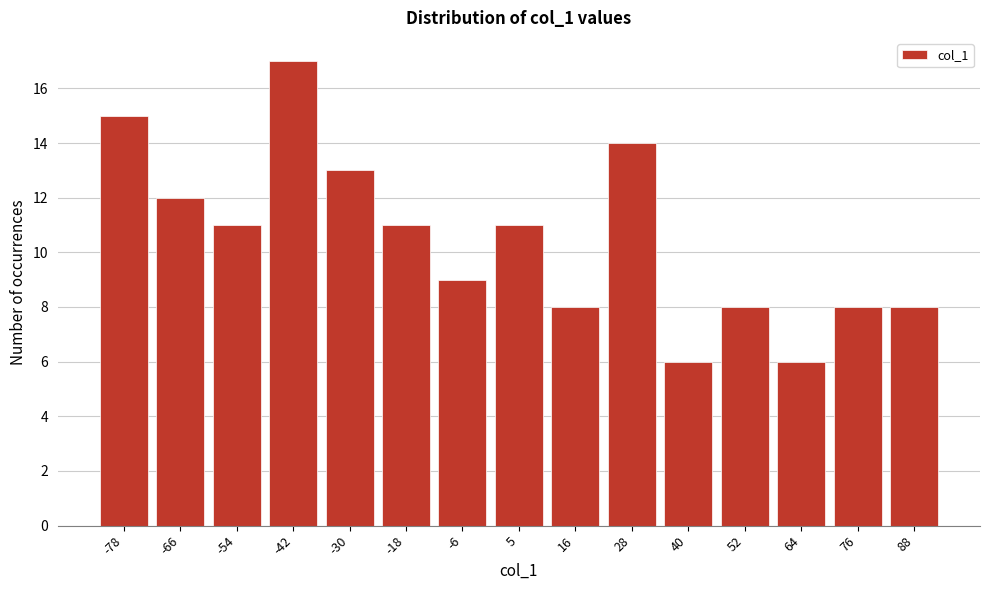

Reading left to right, list all the values displayed in this chart.

15	12	11	17	13	11	9	11	8	14	6	8	6	8	8